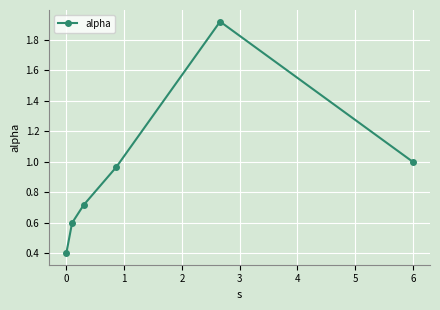

What is the value of the 1st point from the left?

0.4